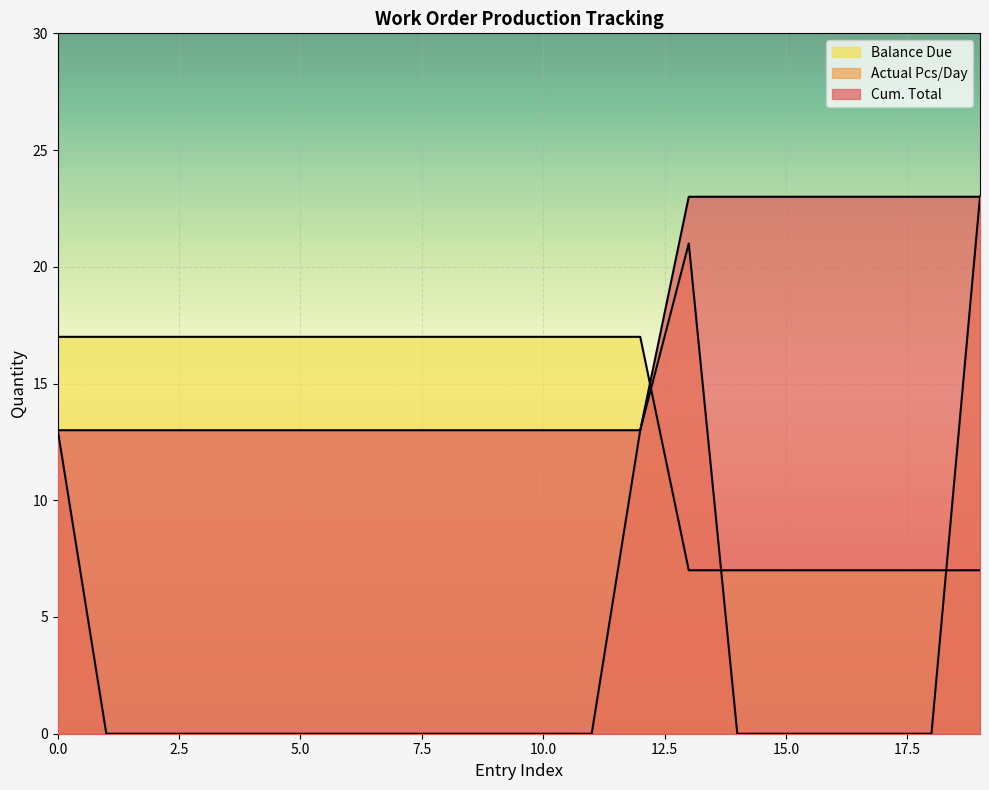

Is the value of Balance Due at 16 greater than the value of Cum. Total at 18?

Yes